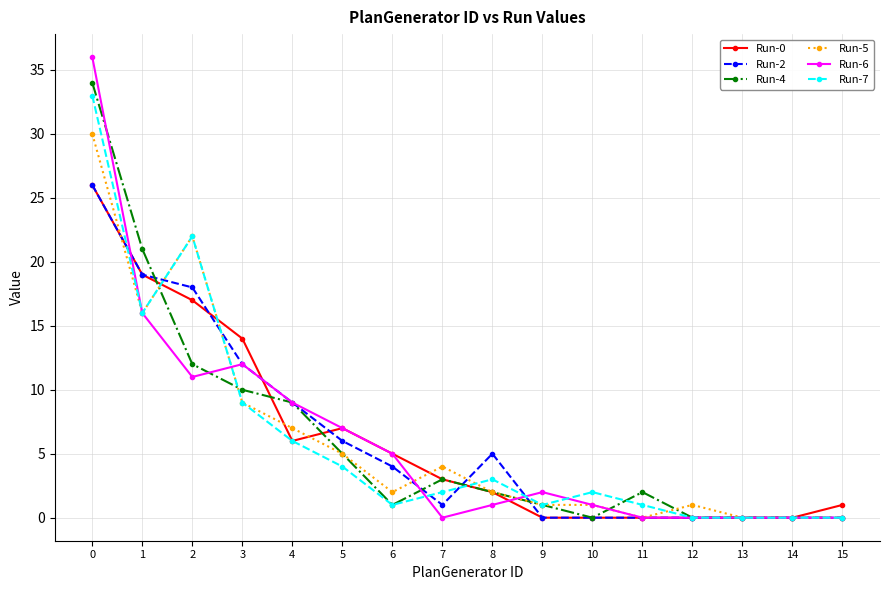

What value does the Run-2 series have at 1, to the nearest 5?

20